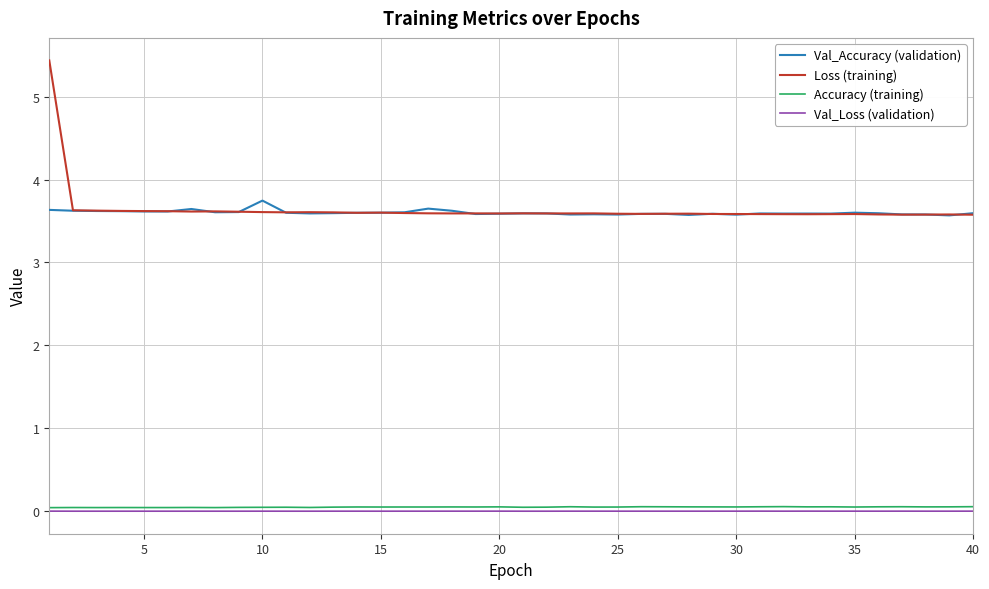

What is the maximum value shown in the chart?

5.4